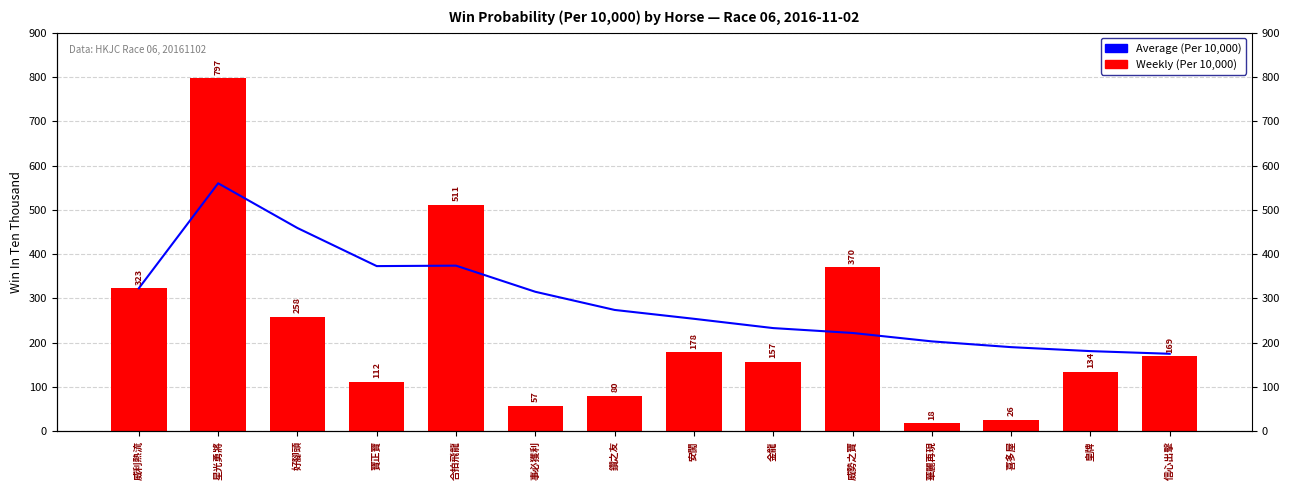

What position from the right is 威利熱流?

14